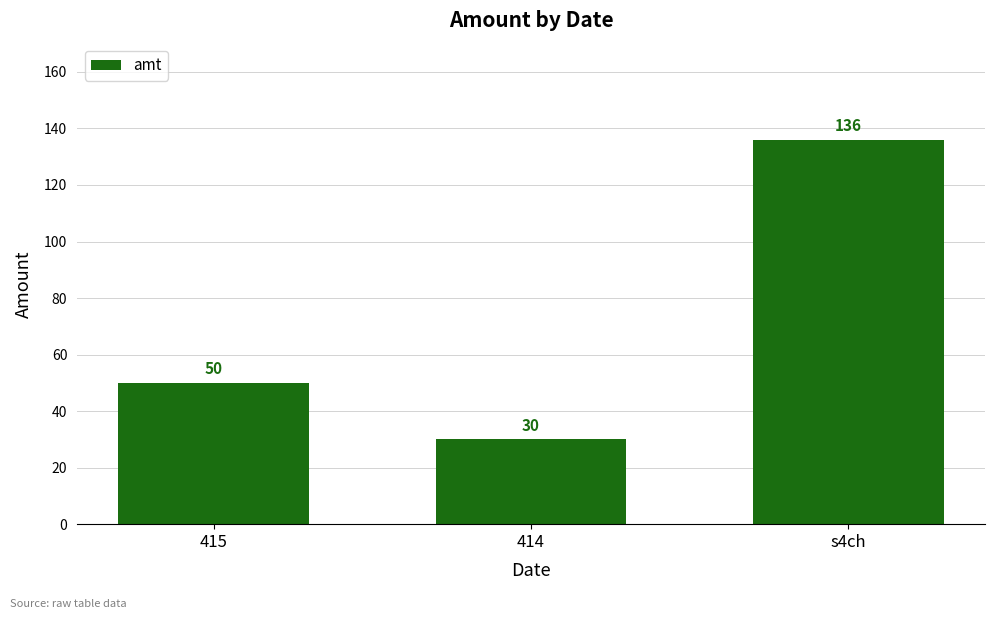

What is the greatest value displayed?

136